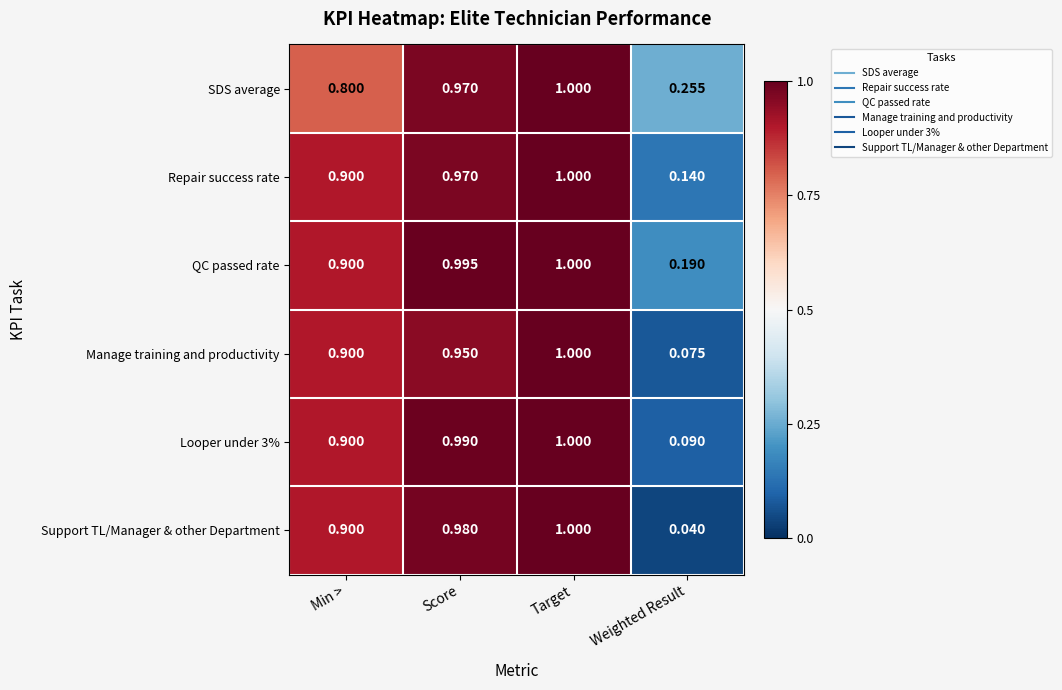

At which label is Repair success rate closest to 0?

Weighted Result